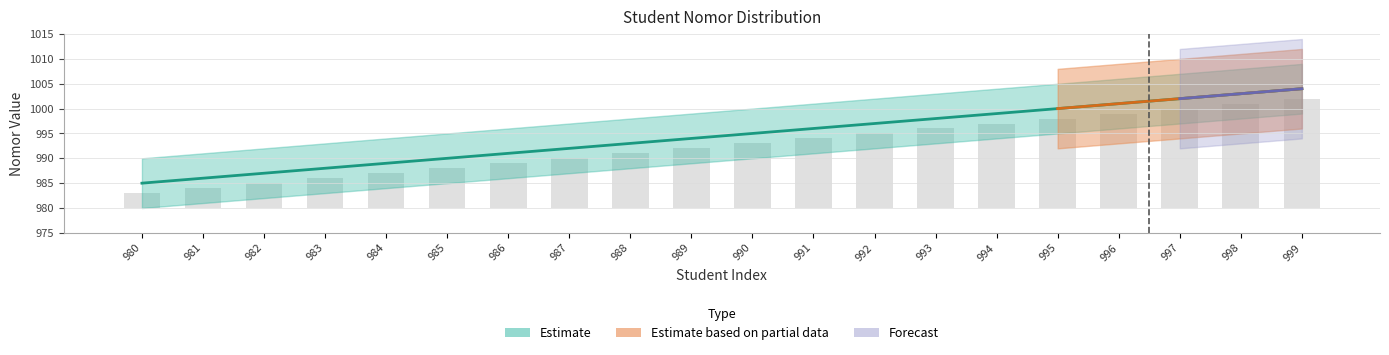

What is the average value?

994